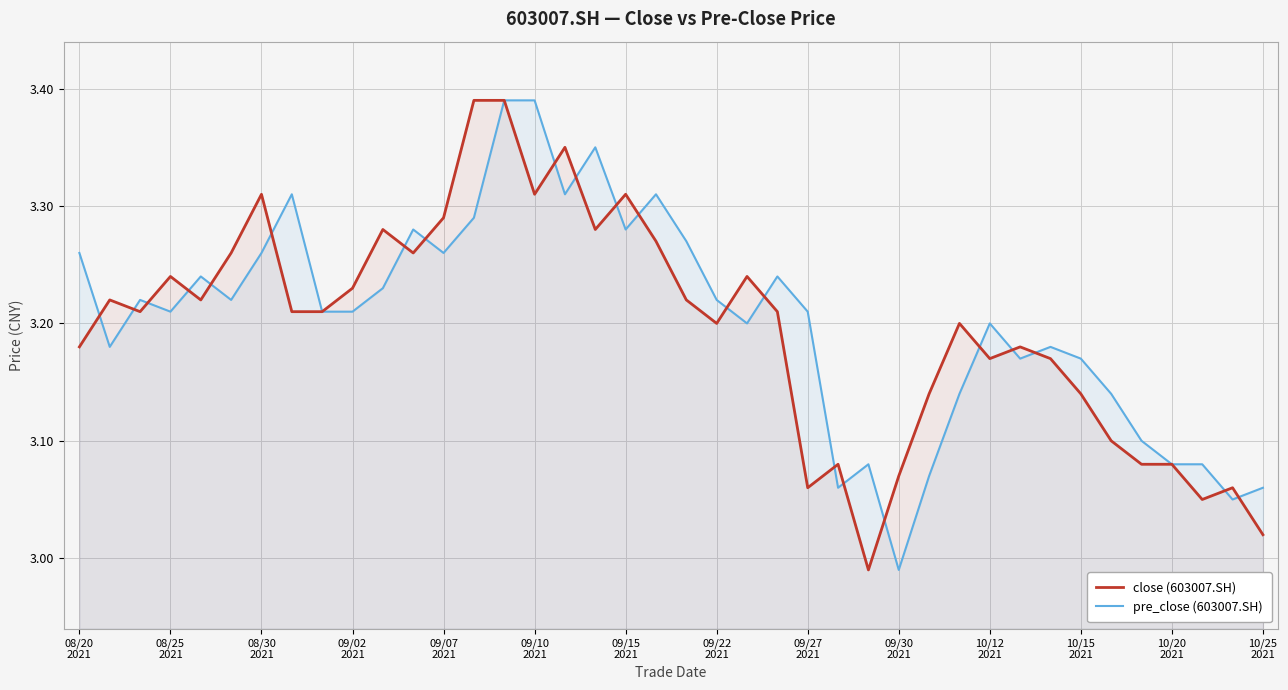

At 09/07 2021, list the series in order from smallest to largest.

pre_close (603007.SH), close (603007.SH)